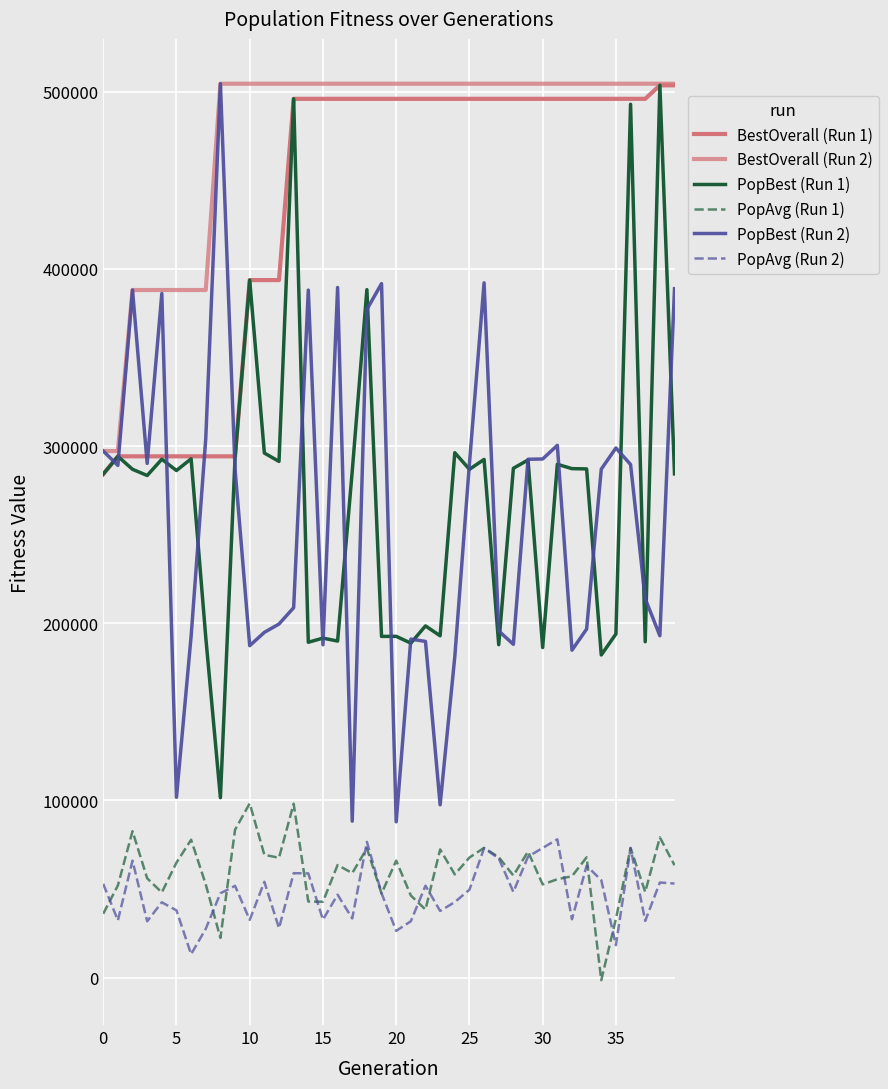

How many lines are shown in the chart?

6